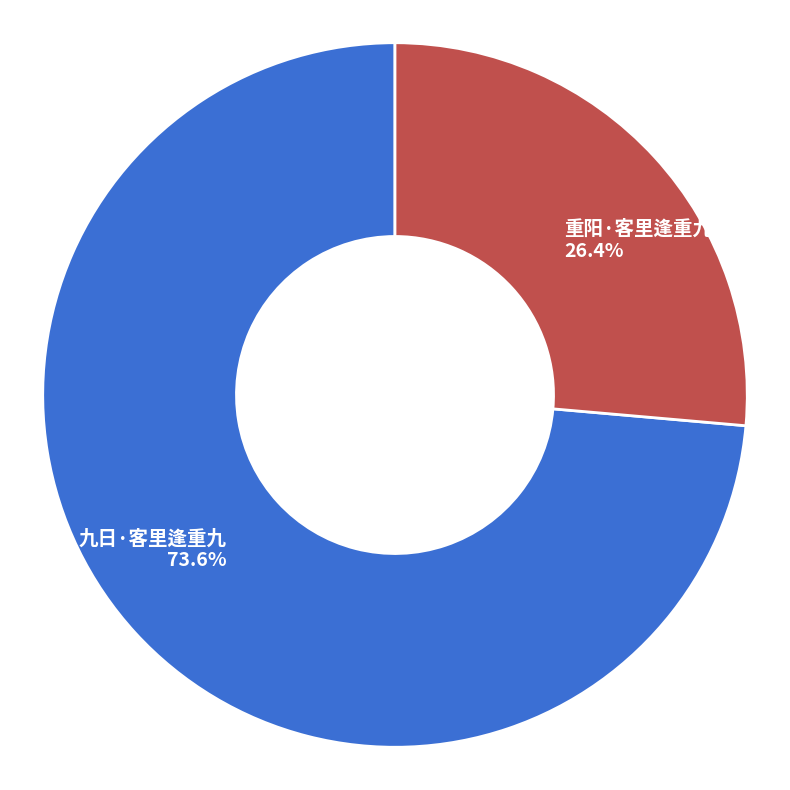

Combined, what portion of the pie is 九日·客里逢重九 and 重阳·客里逢重九?

100.0%